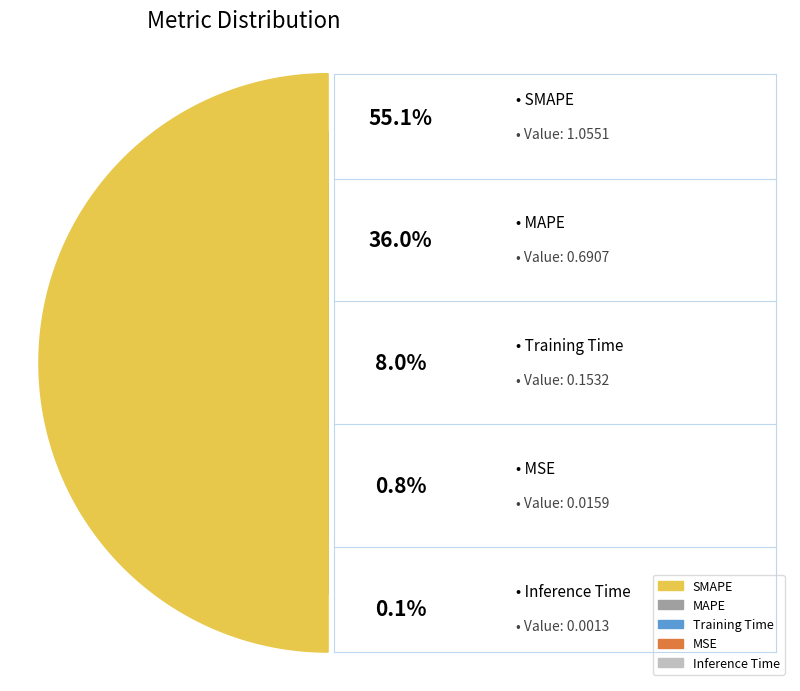

To the nearest percent, what portion does MSE represent?

1%